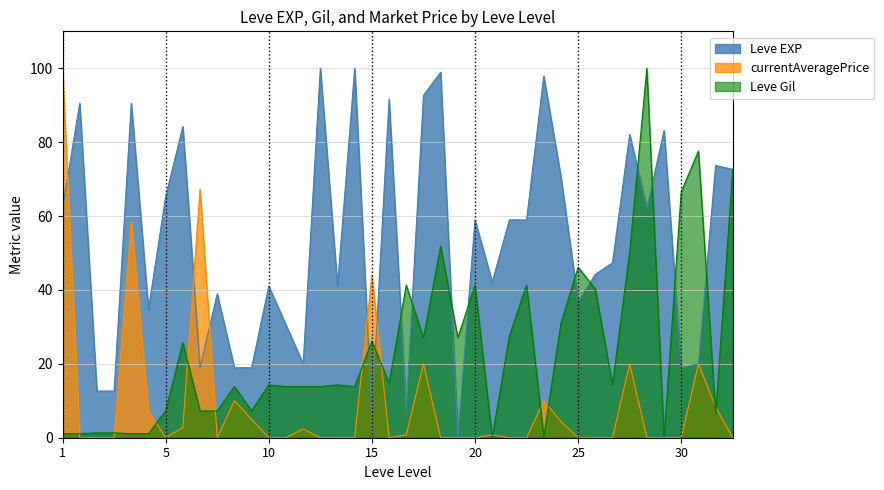

What is the spread (max minus min) of values at 20?

58.9